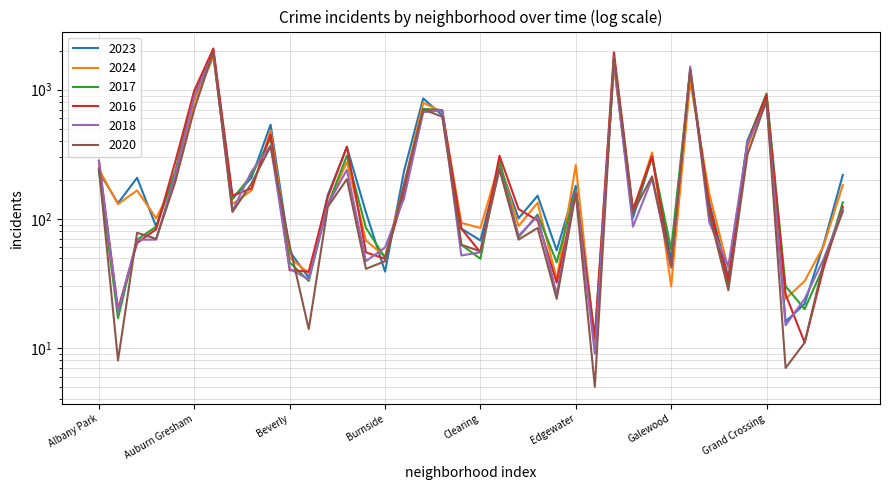

What is the spread (max minus min) of values at Greektown?

22